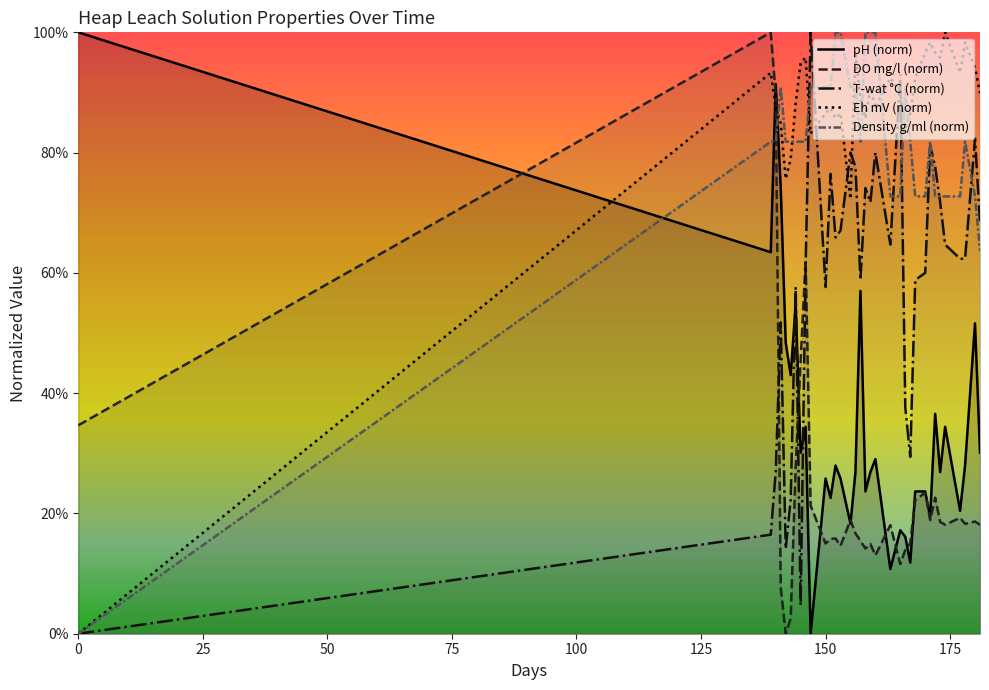

At how many categories does at least one series exceed 24?

34